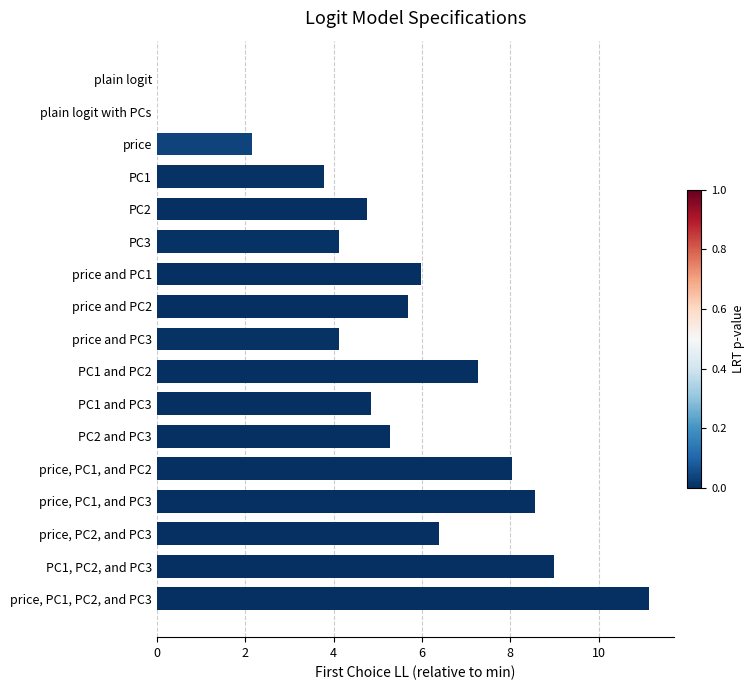

True or false: the data shows 11.0 at price, PC1, and PC2.

False